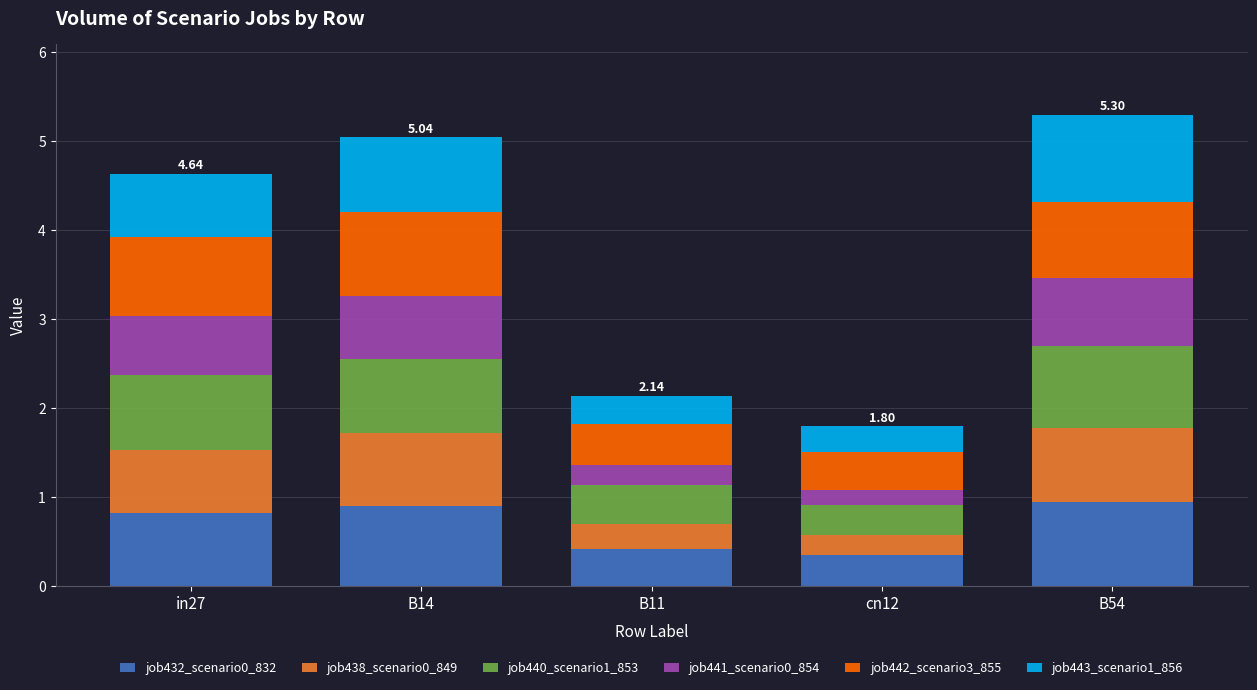

What is the sum of the job432_scenario0_832 values at in27 and B54?

1.8